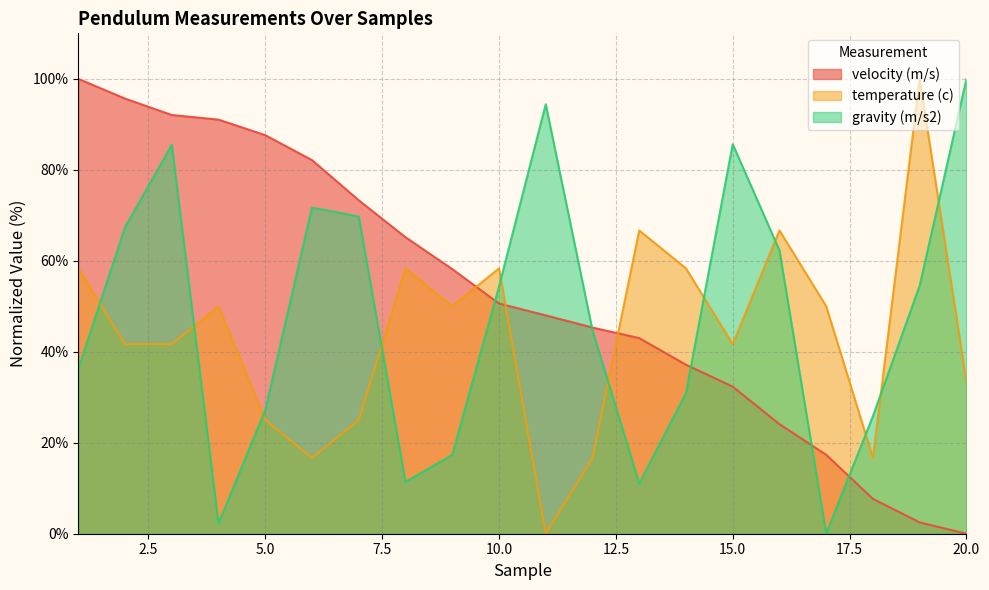

What is the average value of the velocity (m/s) series?

52.7